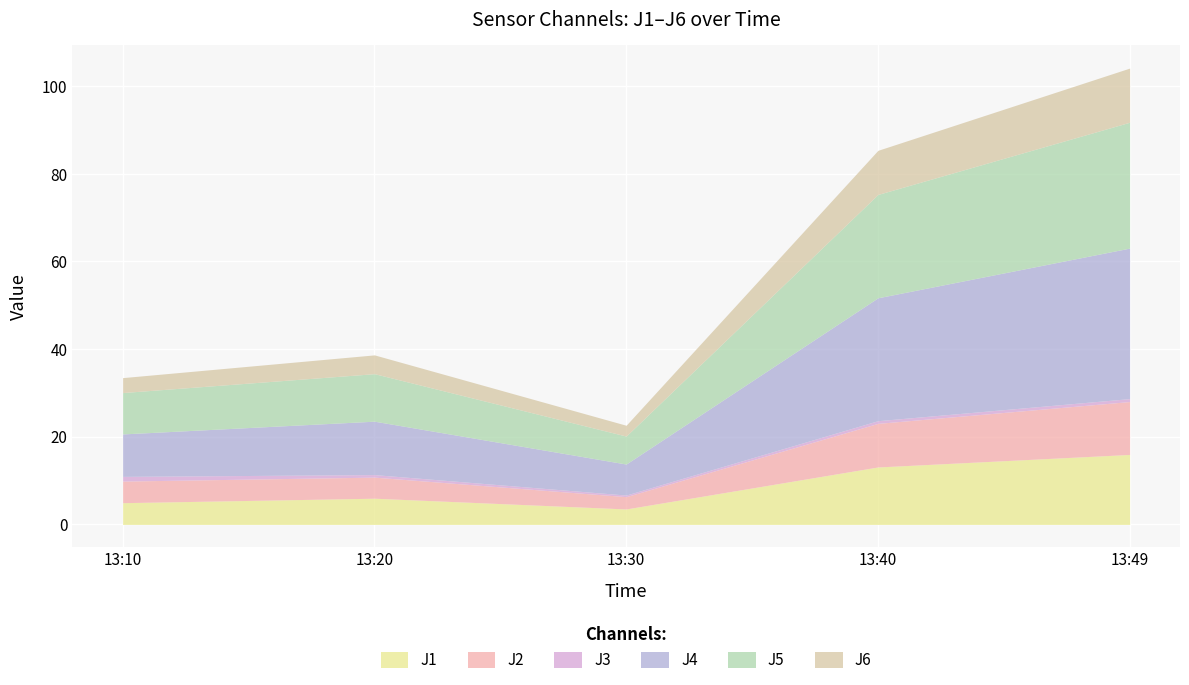

Reading left to right, transcribe all the data shown in this chart.

J1: 2022-08-20 13:10:00=5.0	2022-08-20 13:20:00=6.0	2022-08-20 13:30:00=3.5	2022-08-20 13:40:00=13.1	2022-08-20 13:49:59=16.0
J2: 2022-08-20 13:10:00=4.9	2022-08-20 13:20:00=4.8	2022-08-20 13:30:00=2.8	2022-08-20 13:40:00=9.9	2022-08-20 13:49:59=12.1
J3: 2022-08-20 13:10:00=1.1	2022-08-20 13:20:00=0.6	2022-08-20 13:30:00=0.4	2022-08-20 13:40:00=0.6	2022-08-20 13:49:59=0.7
J4: 2022-08-20 13:10:00=9.7	2022-08-20 13:20:00=12.2	2022-08-20 13:30:00=7.1	2022-08-20 13:40:00=28.1	2022-08-20 13:49:59=34.4
J5: 2022-08-20 13:10:00=9.4	2022-08-20 13:20:00=10.8	2022-08-20 13:30:00=6.4	2022-08-20 13:40:00=23.6	2022-08-20 13:49:59=28.7
J6: 2022-08-20 13:10:00=3.4	2022-08-20 13:20:00=4.3	2022-08-20 13:30:00=2.5	2022-08-20 13:40:00=10.1	2022-08-20 13:49:59=12.4